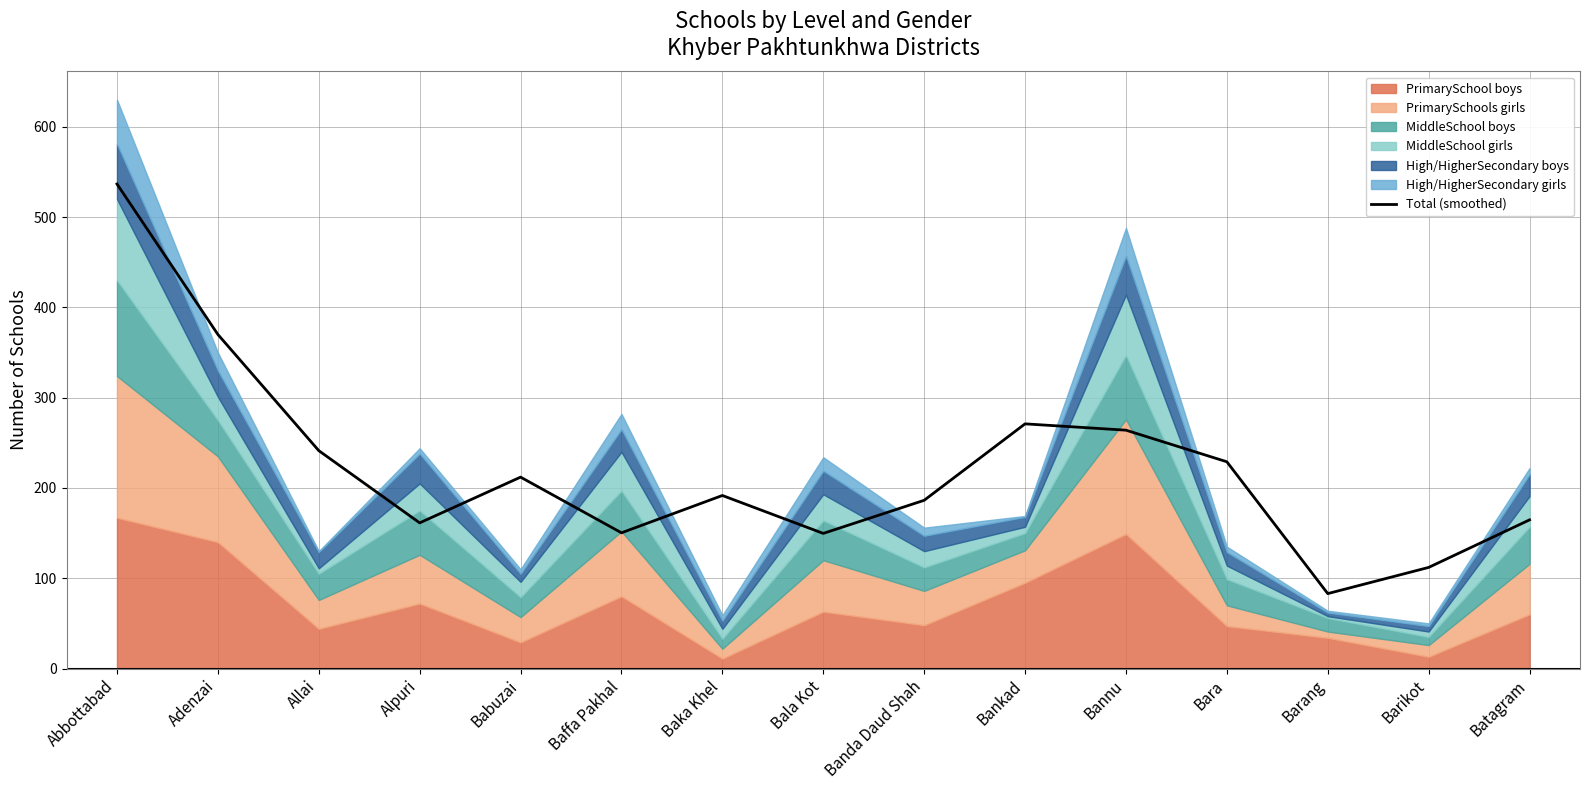

Is it true that Total (smoothed) equals 191.7 at Baka Khel?

True